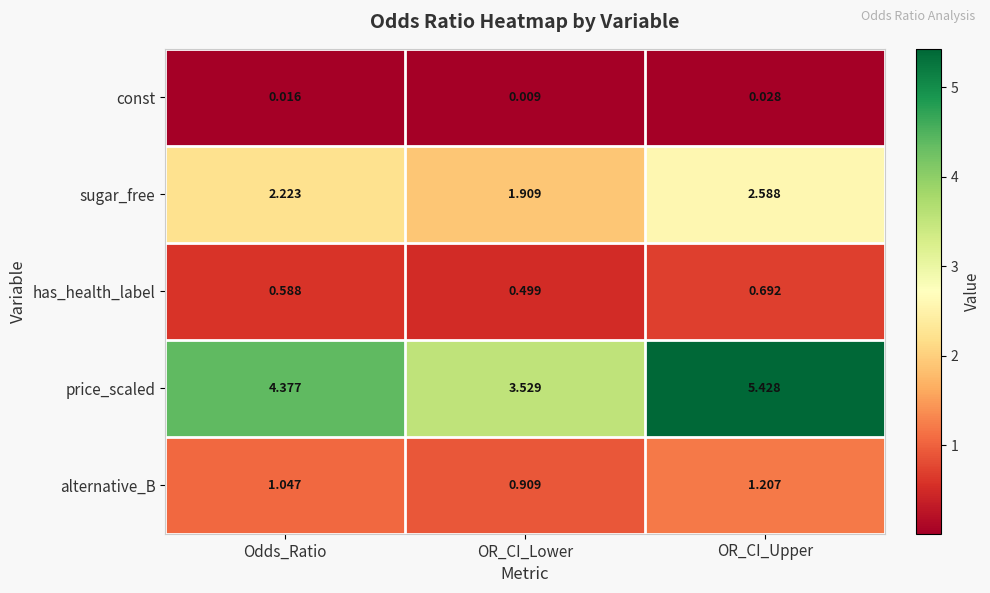

Is the value of has_health_label at OR_CI_Upper greater than the value of price_scaled at Odds_Ratio?

No